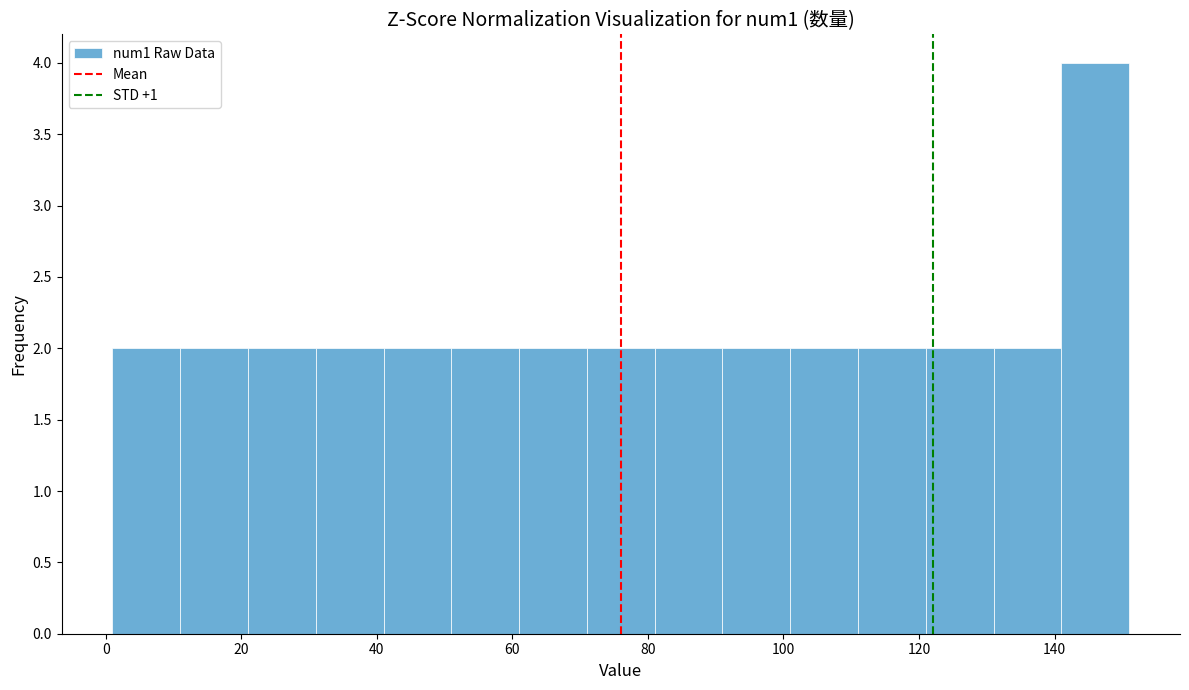

Reading left to right, transcribe this chart: for each bar, give the range it covers on the x-axis and its height. Neither the bar edges nor the heights are printed on the chart, so give them approximately, as read against the axes.

1 to 11: 2
11 to 21: 2
21 to 31: 2
31 to 41: 2
41 to 51: 2
51 to 61: 2
61 to 71: 2
71 to 81: 2
81 to 91: 2
91 to 101: 2
101 to 111: 2
111 to 121: 2
121 to 131: 2
131 to 141: 2
141 to 151: 4